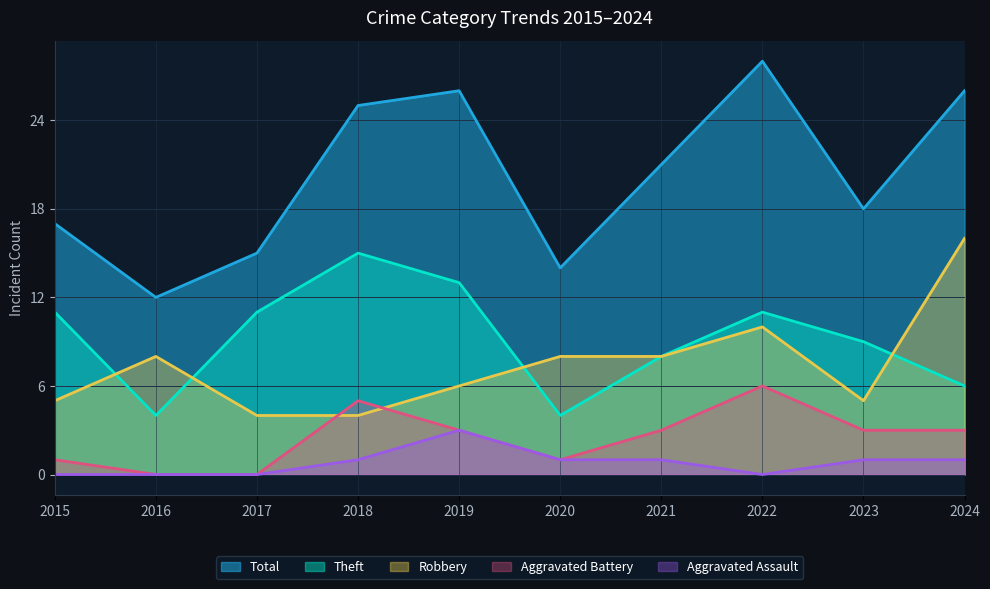

Between 2015 and 2022, which series saw the biggest shift?

Total